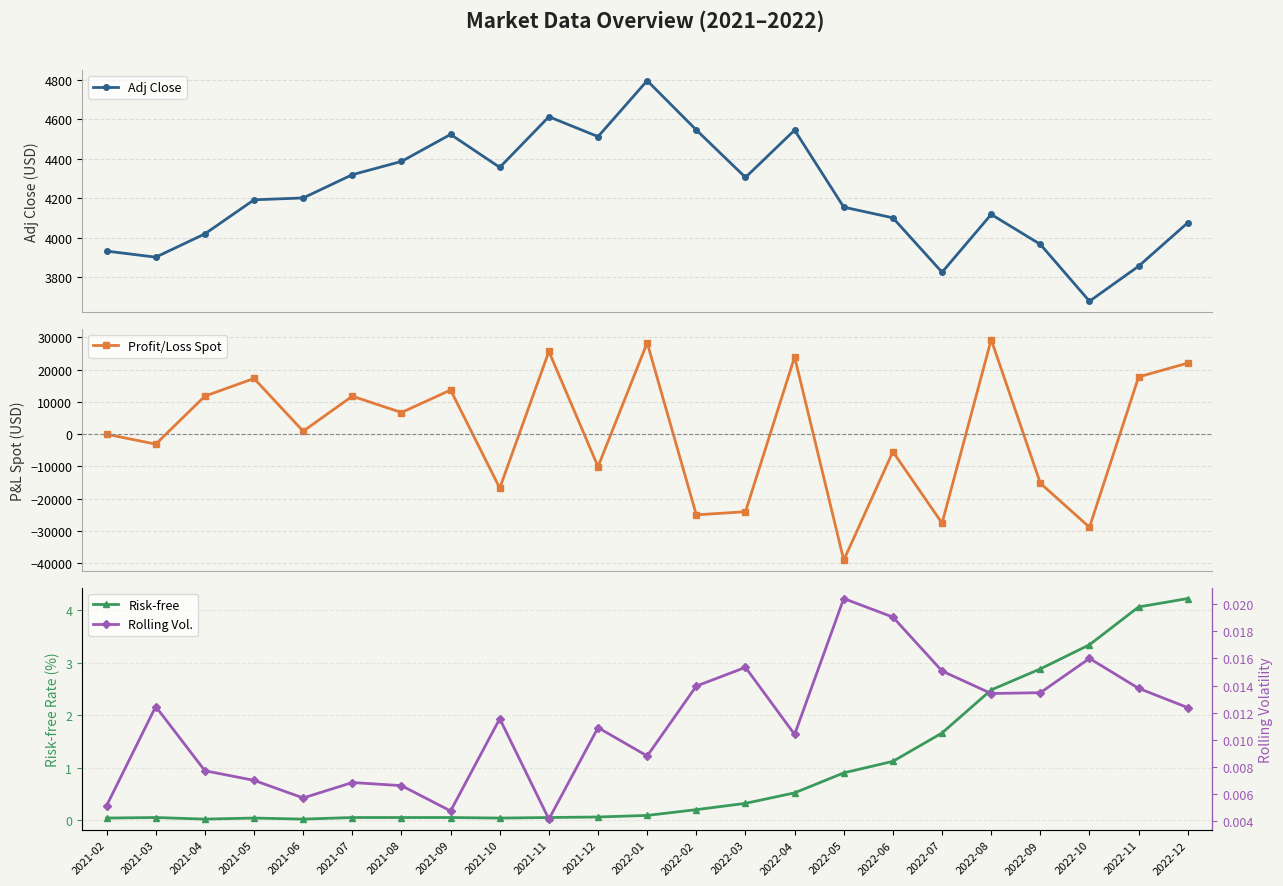

At how many categories does at least one series exceed -19004?

23